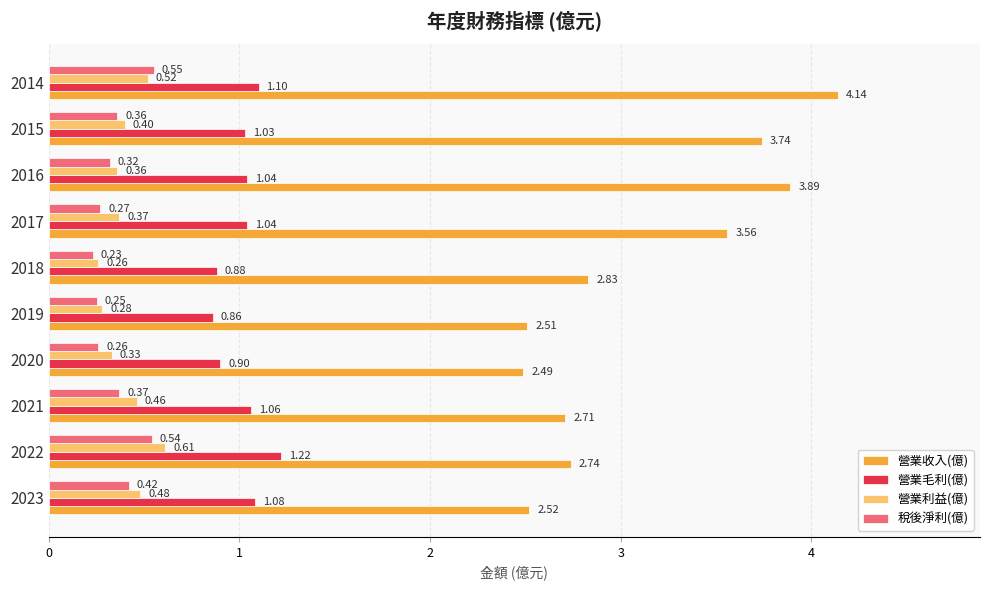

At how many categories does at least one series exceed 1?

10